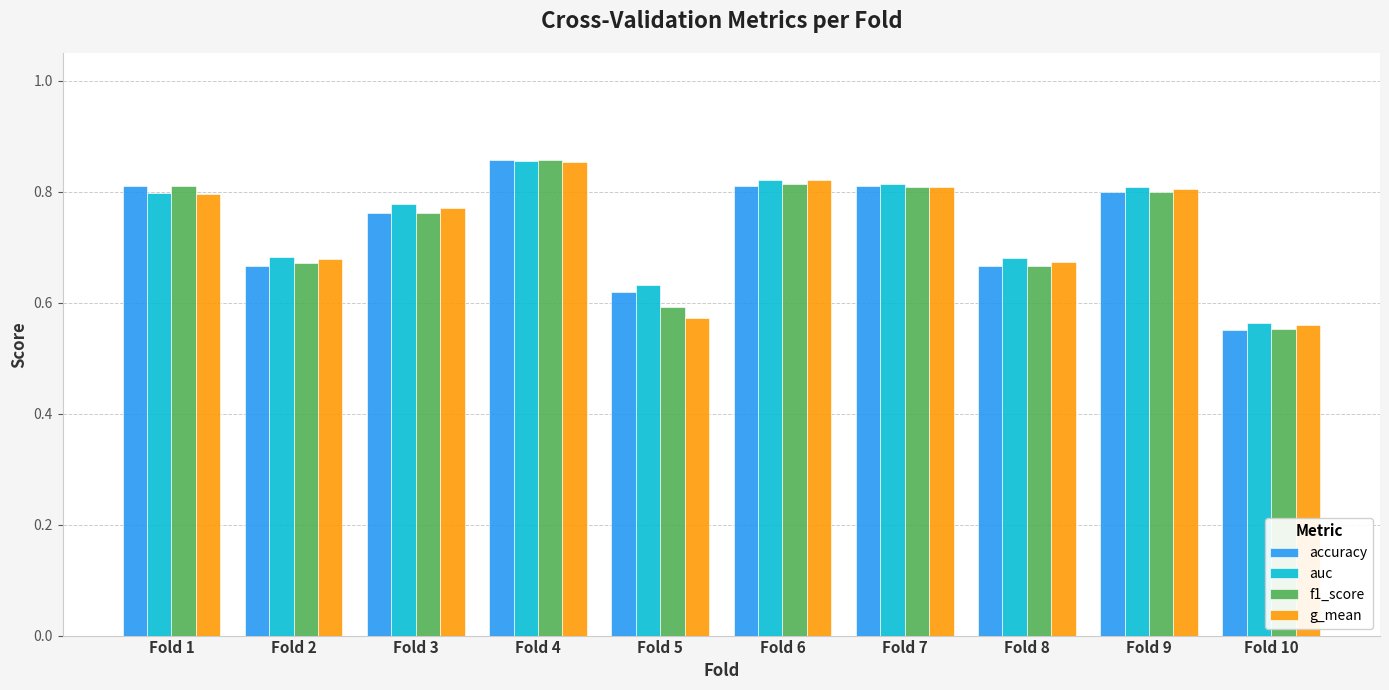

At which category is the sum across all series the highest?

Fold 4